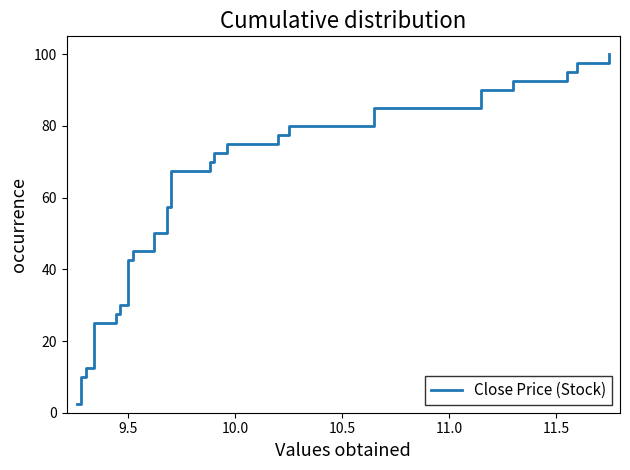

True or false: the data has more than 2 interior local peaks.

False